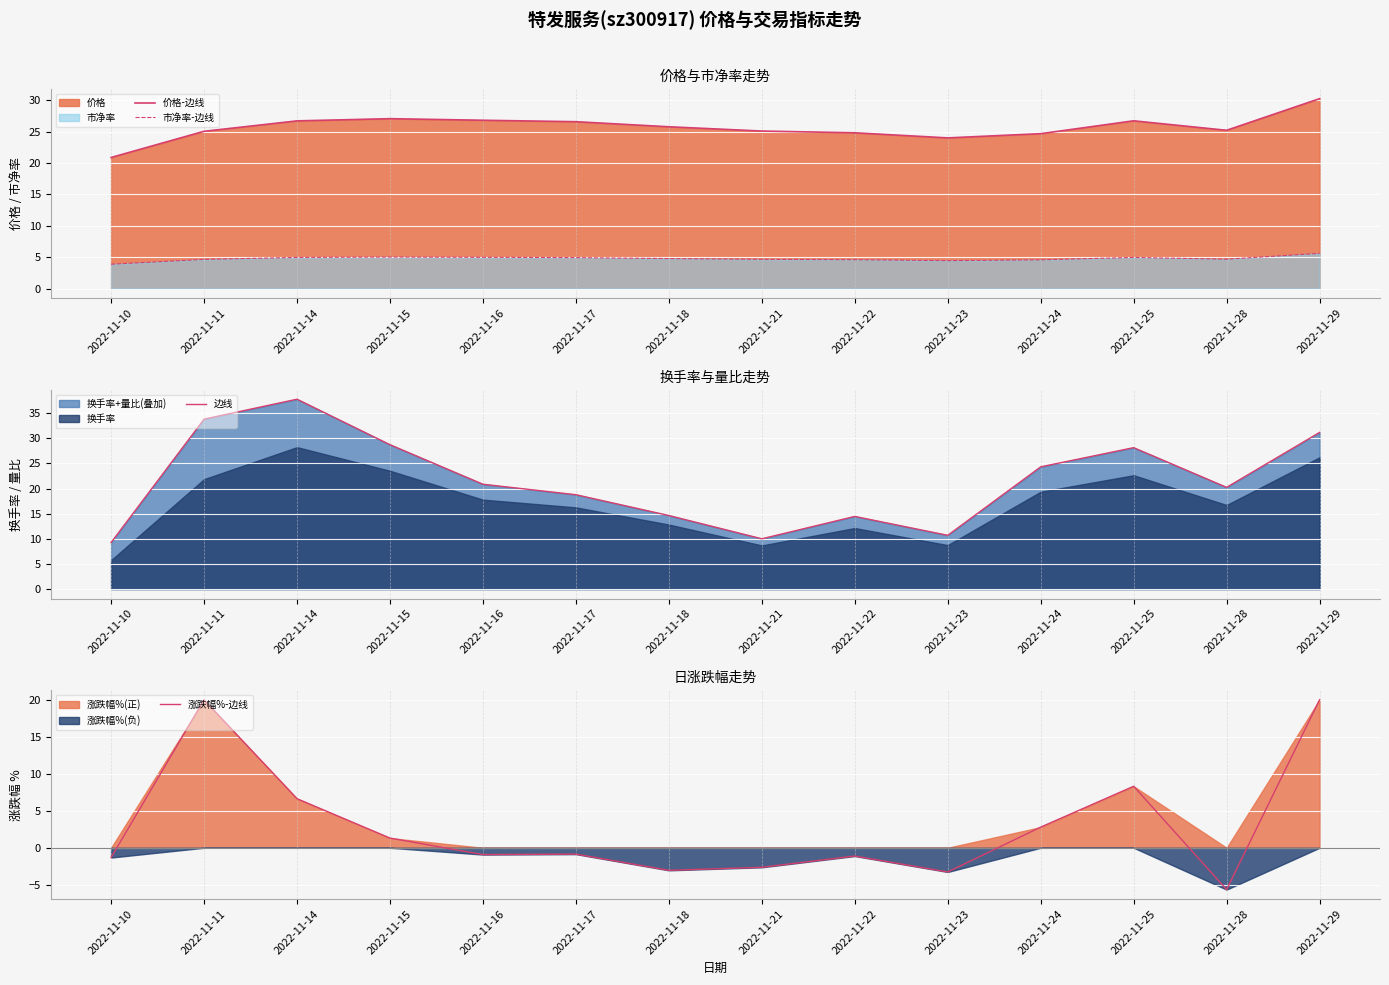

Is it true that 价格-边线 equals 24.7 at 2022-11-24?

True